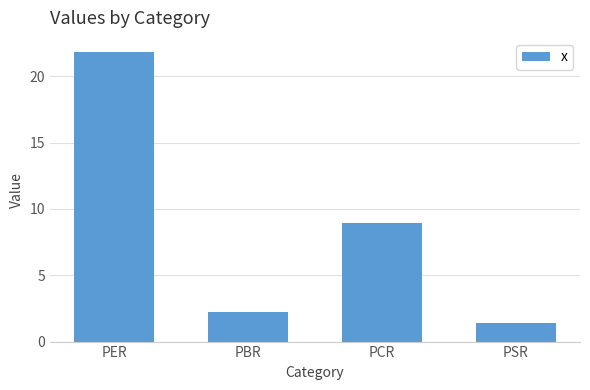

What is the average value?

8.6